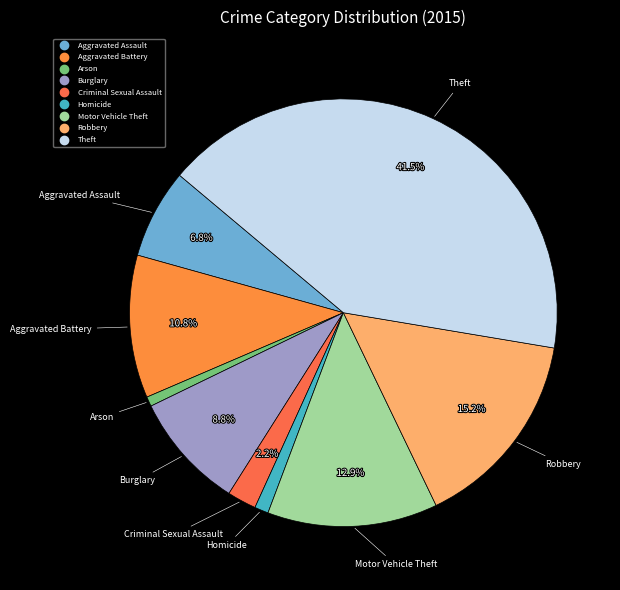

Do Motor Vehicle Theft and Aggravated Assault together represent more than half of the pie?

No